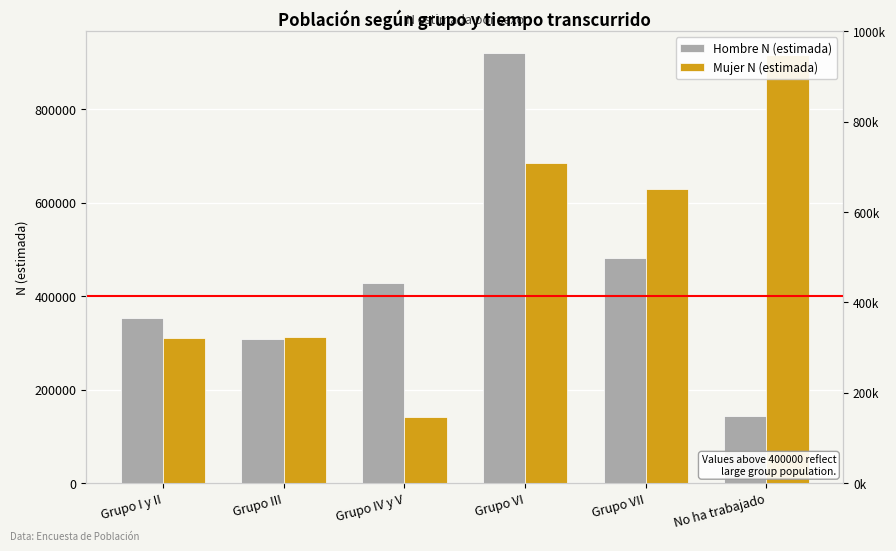

Which series changed the most between Grupo I y II and Grupo VI?

Hombre N (estimada)